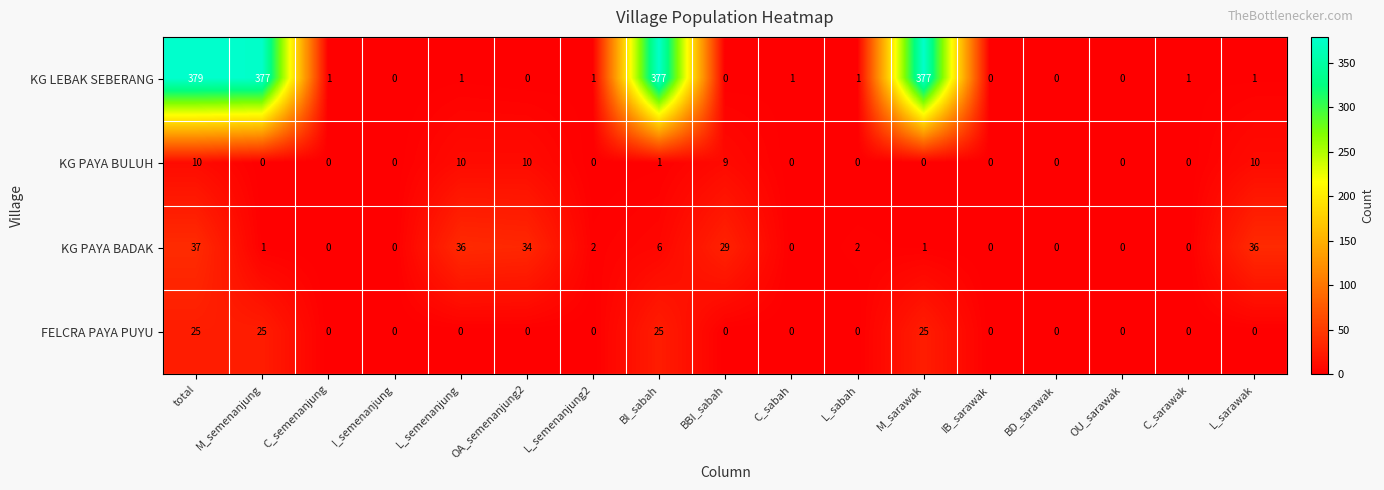

At how many categories does at least one series exceed 294?

4